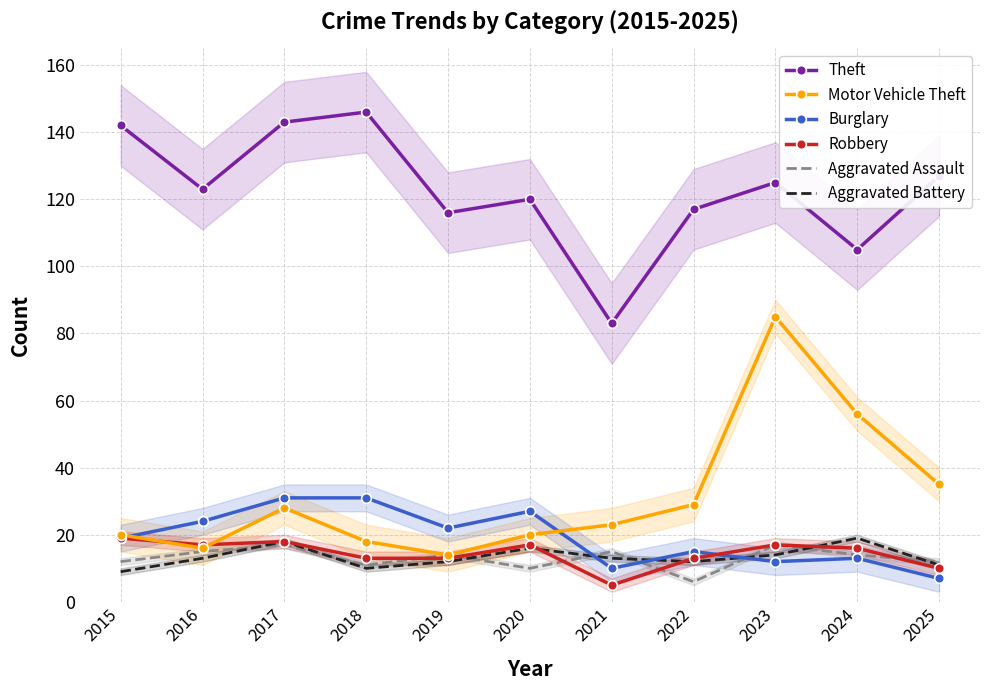

What is the difference between the Burglary values at 2018 and 2015?

12